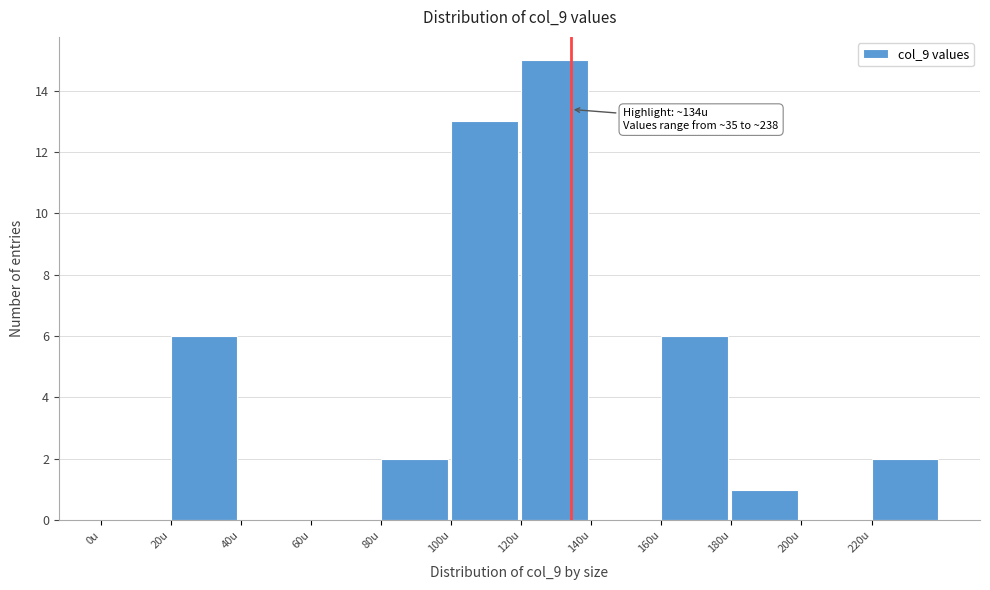

Which range on the x-axis has the tallest bar?

120 to 140